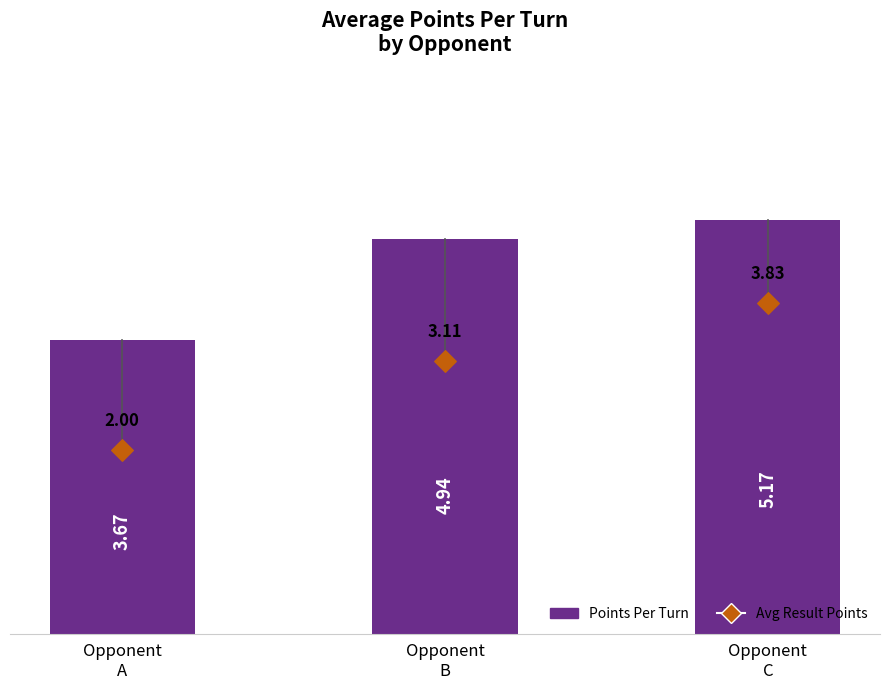

Approximately how many times larger is the value at Opponent
A compared to Opponent
C?

0.7